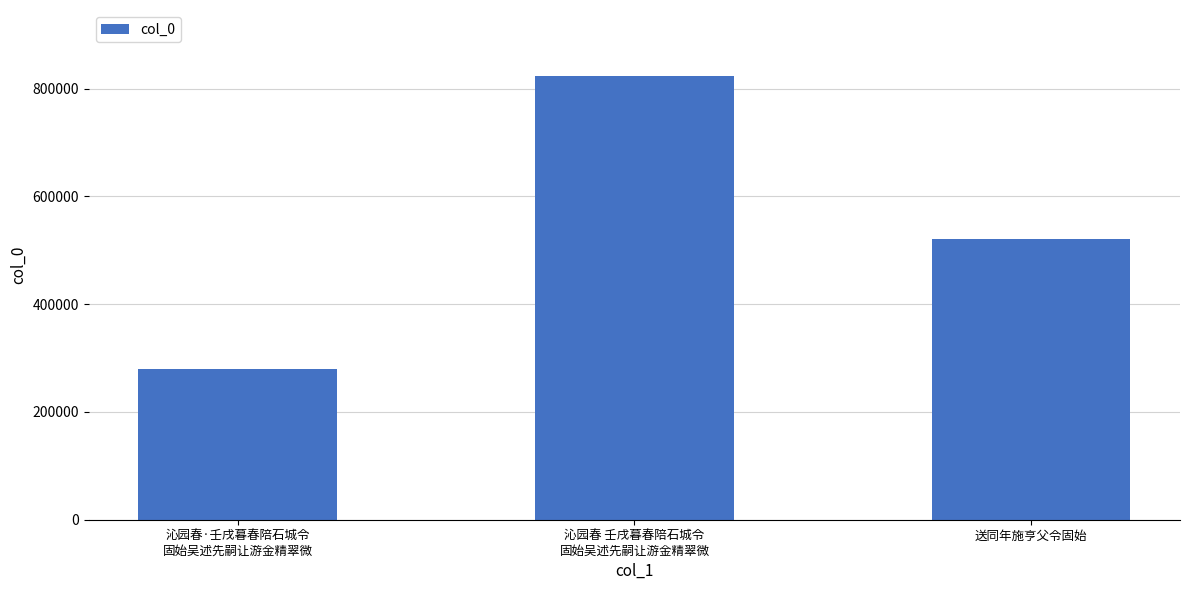

How many series are shown in this chart?

1